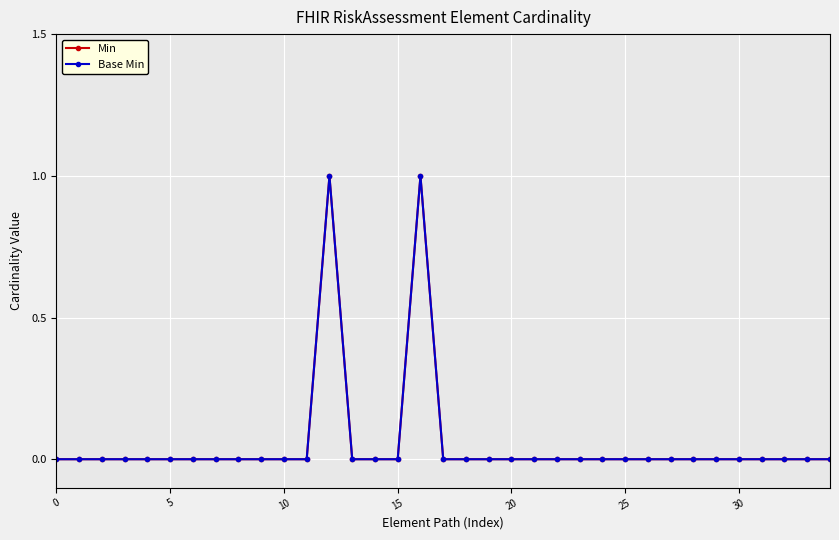

What is the label of the 21st point from the right?

14